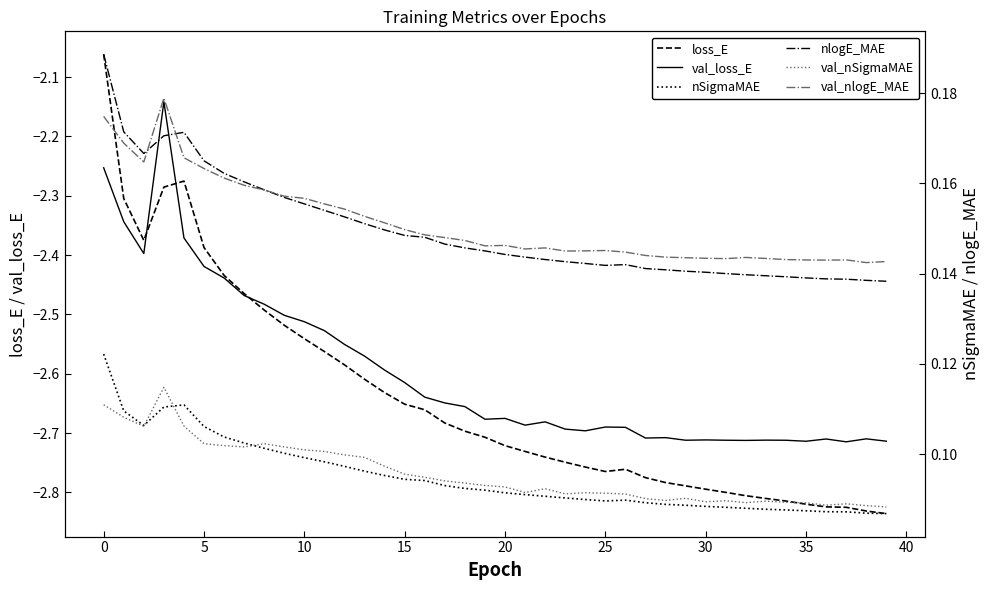

What is the approximate value of nSigmaMAE at 34?

0.1